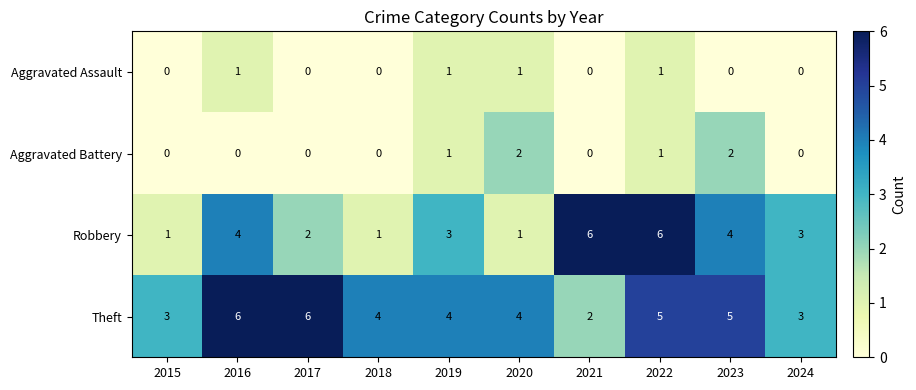

What is the sum of all Aggravated Battery values?

6